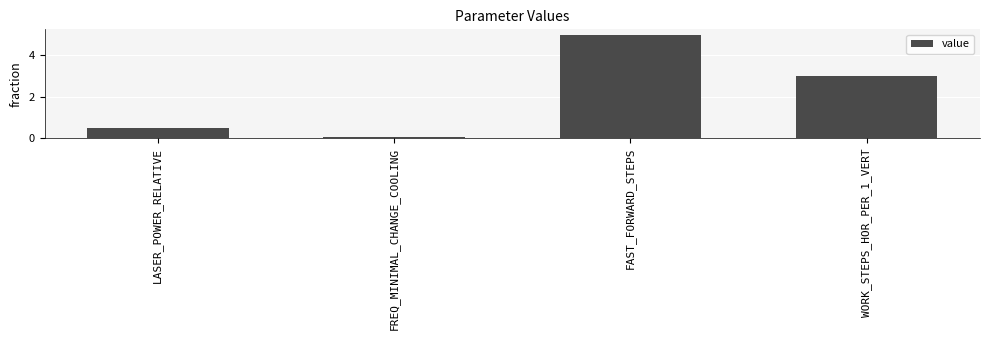

Where is the data nearest to the value 2?

WORK_STEPS_HOR_PER_1_VERT